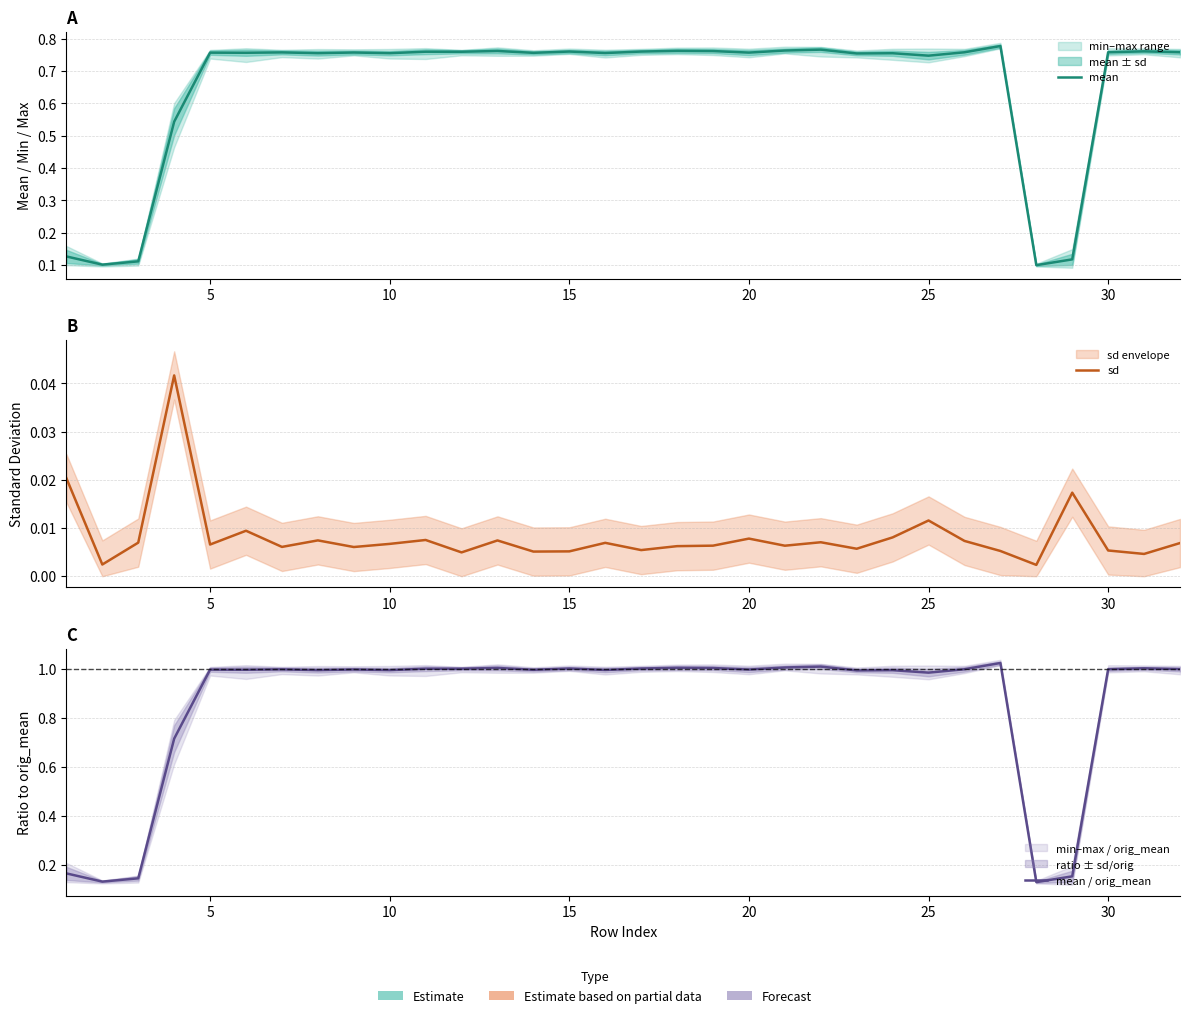

Which series has the largest range (max minus min)?

mean / orig_mean